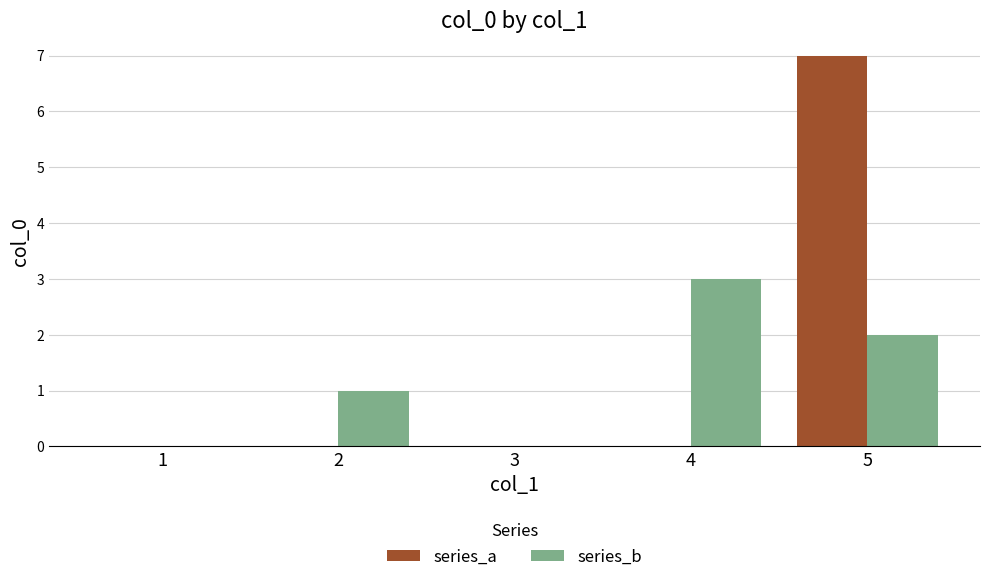

The series_b series shows 1 at 2. True or false?

True